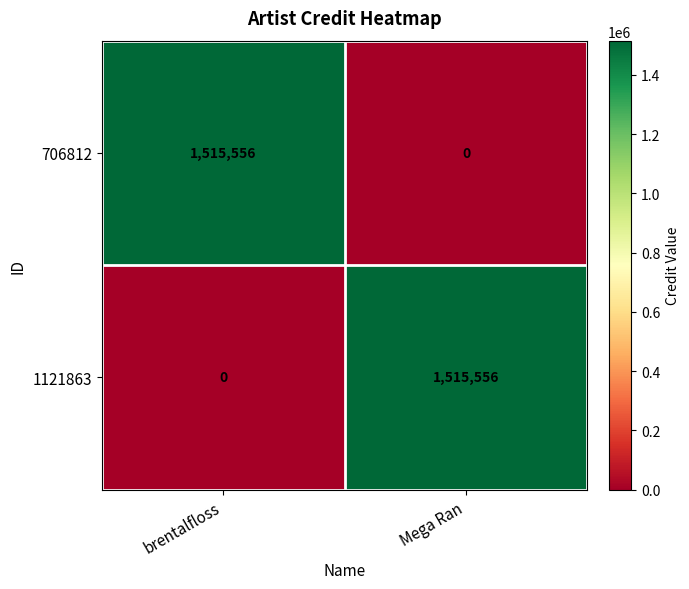

What value does the 706812 series have at brentalfloss?

1515556